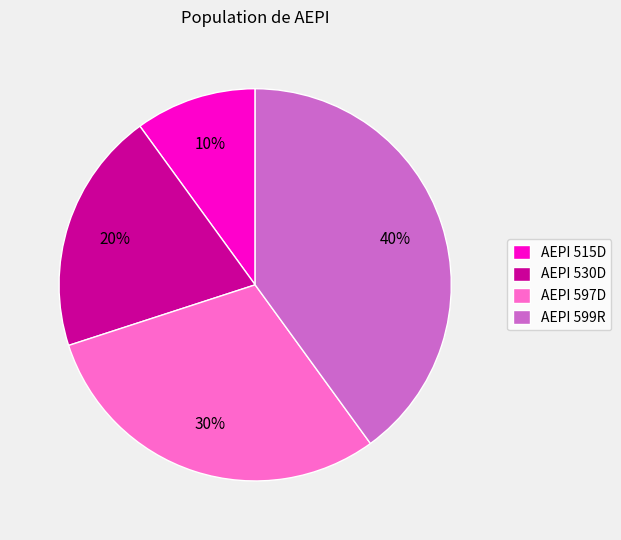

Rank the categories by value from lowest to highest.

AEPI 515D, AEPI 530D, AEPI 597D, AEPI 599R